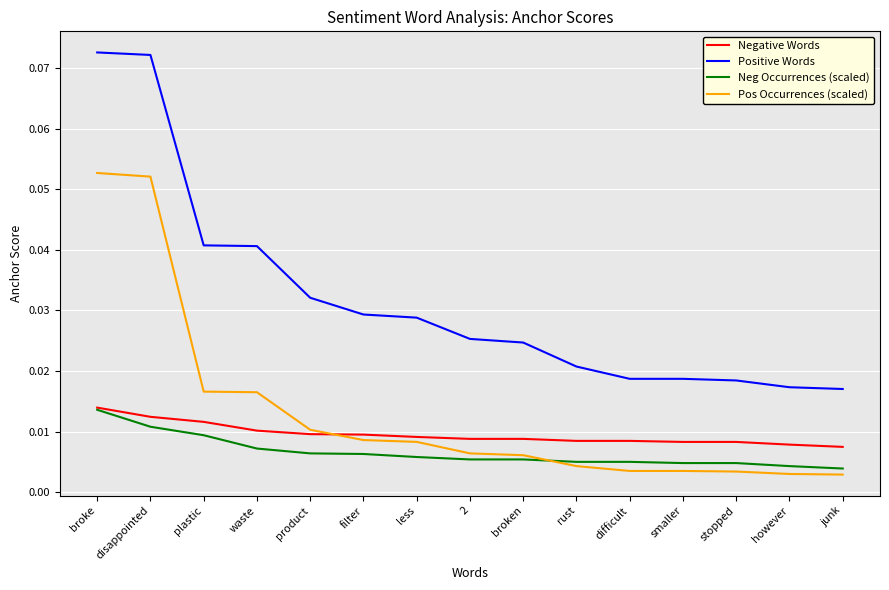

At how many categories does at least one series exceed 0?

15